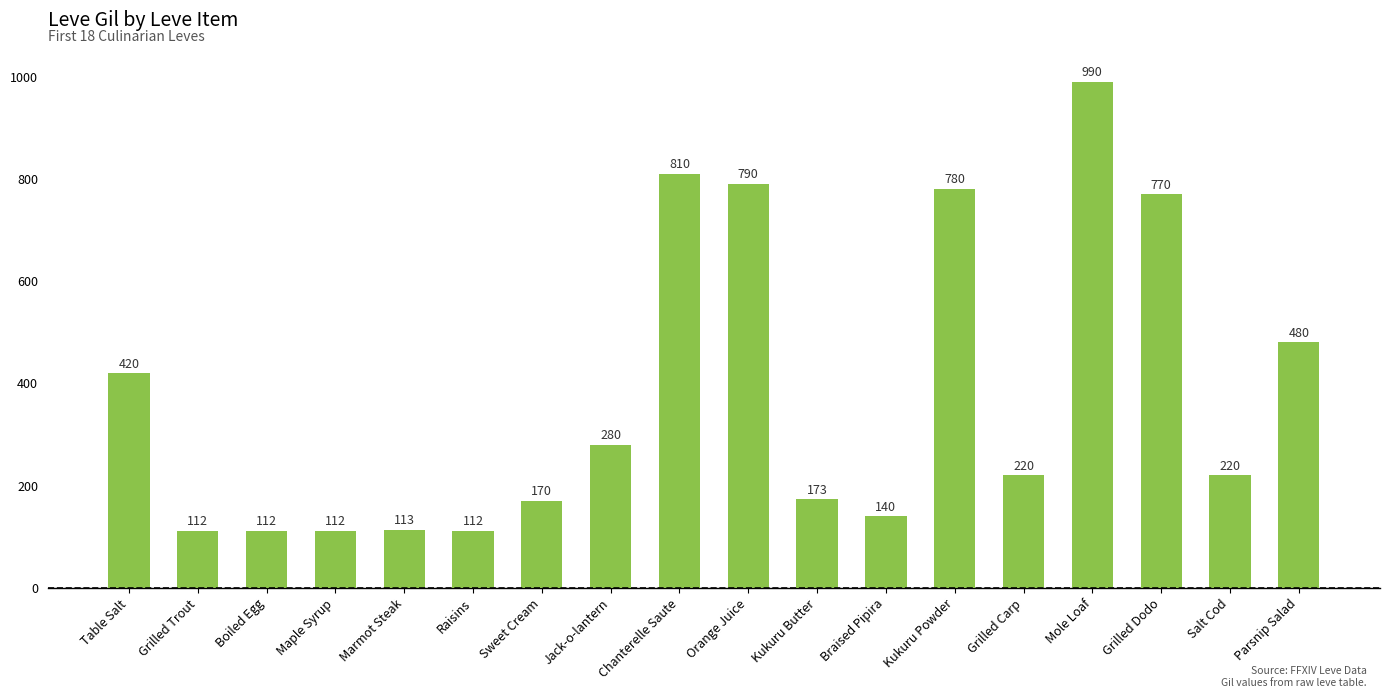

What is the sum of the values at Marmot Steak and Jack-o-lantern?

393